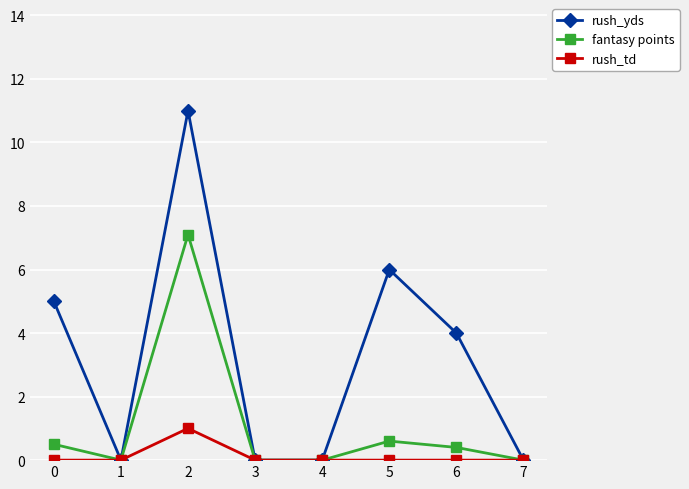

Between 0 and 6, which series saw the biggest shift?

rush_yds